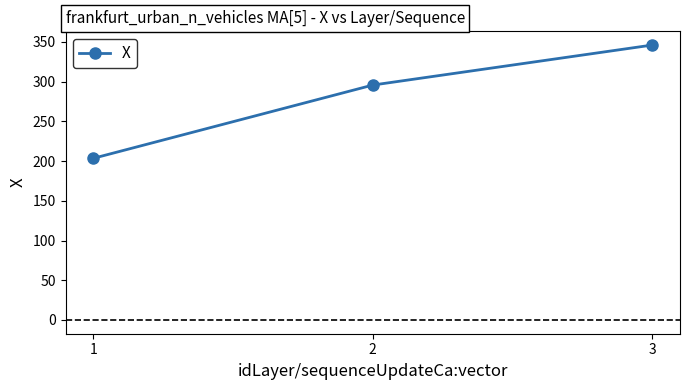

Between 2 and 1, which is larger?

2